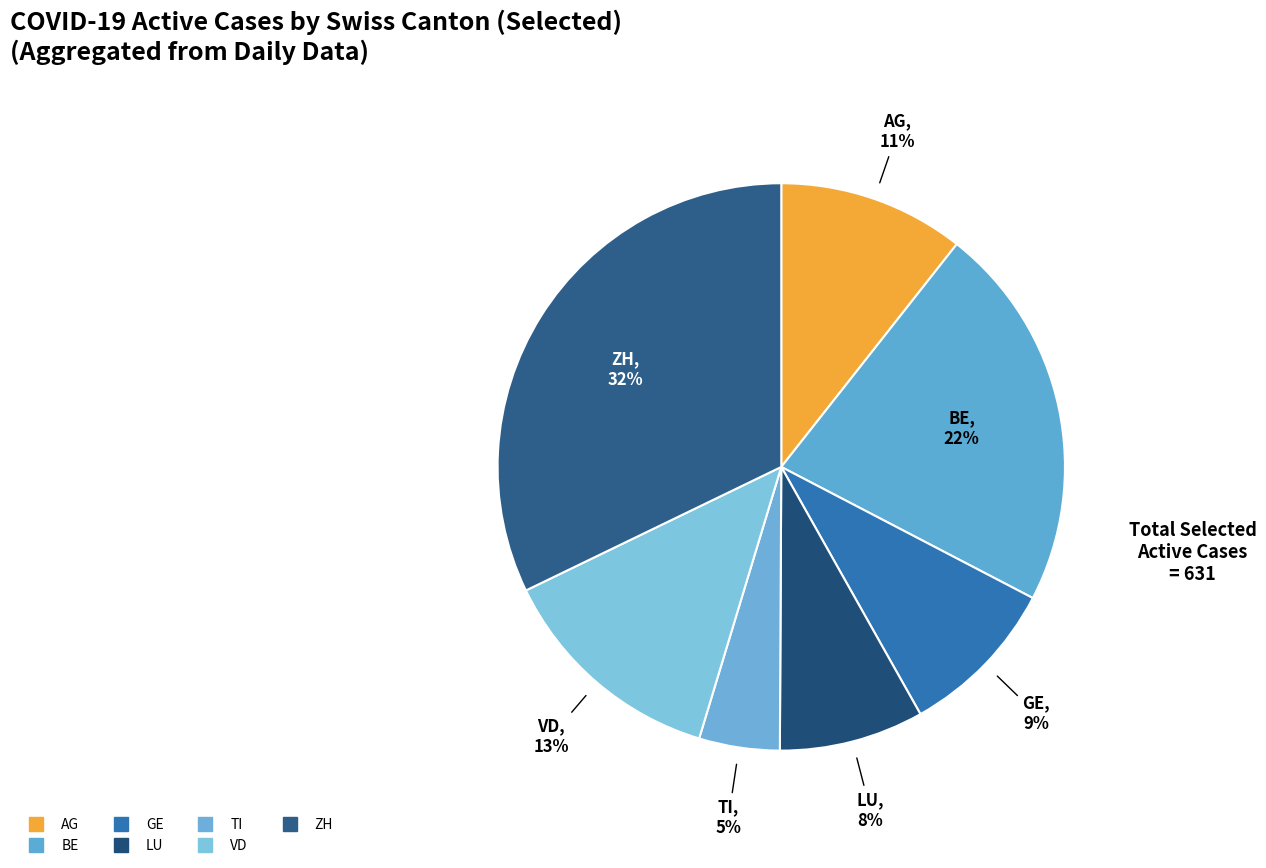

Does AG represent more than half of the total?

No